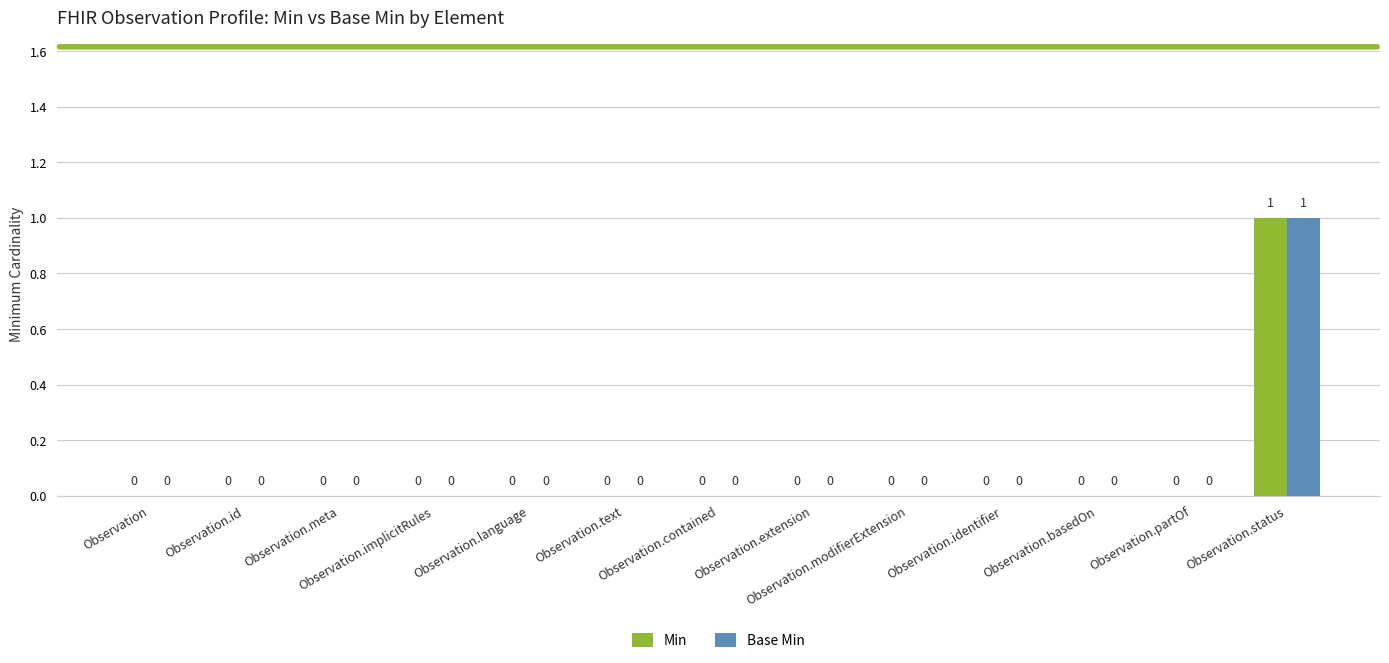

How many distinct data groups are displayed?

2